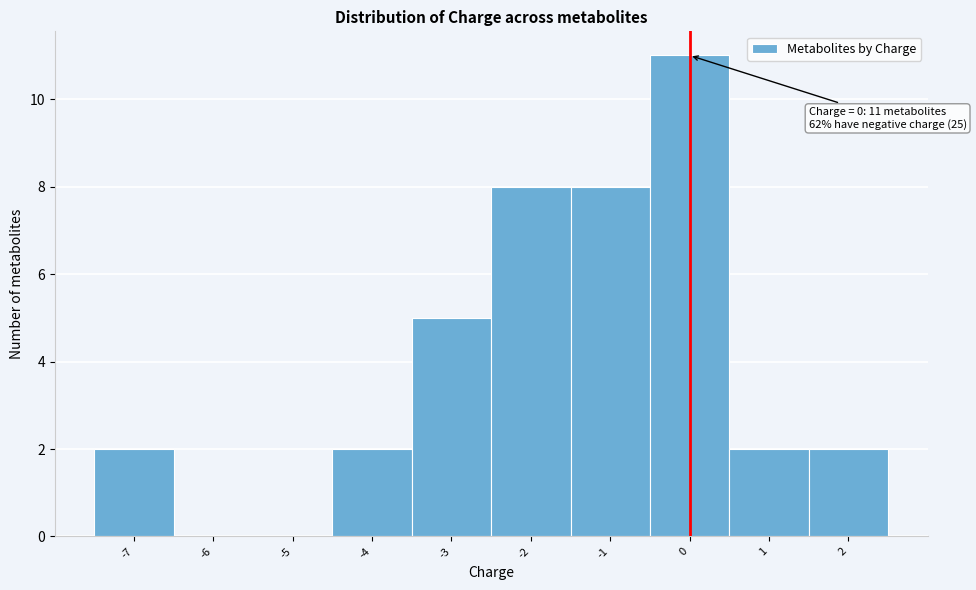

Which range on the x-axis has the tallest bar?

-0.5 to 0.5